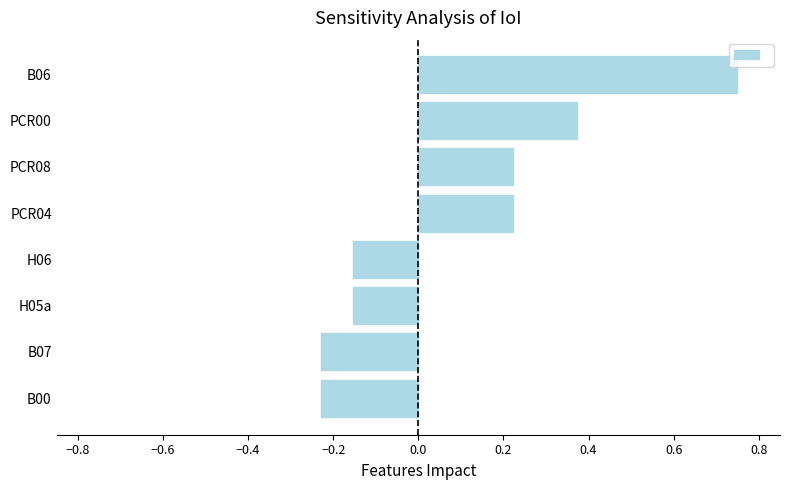

Is it true that the value at PCR00 is 0.2?

False